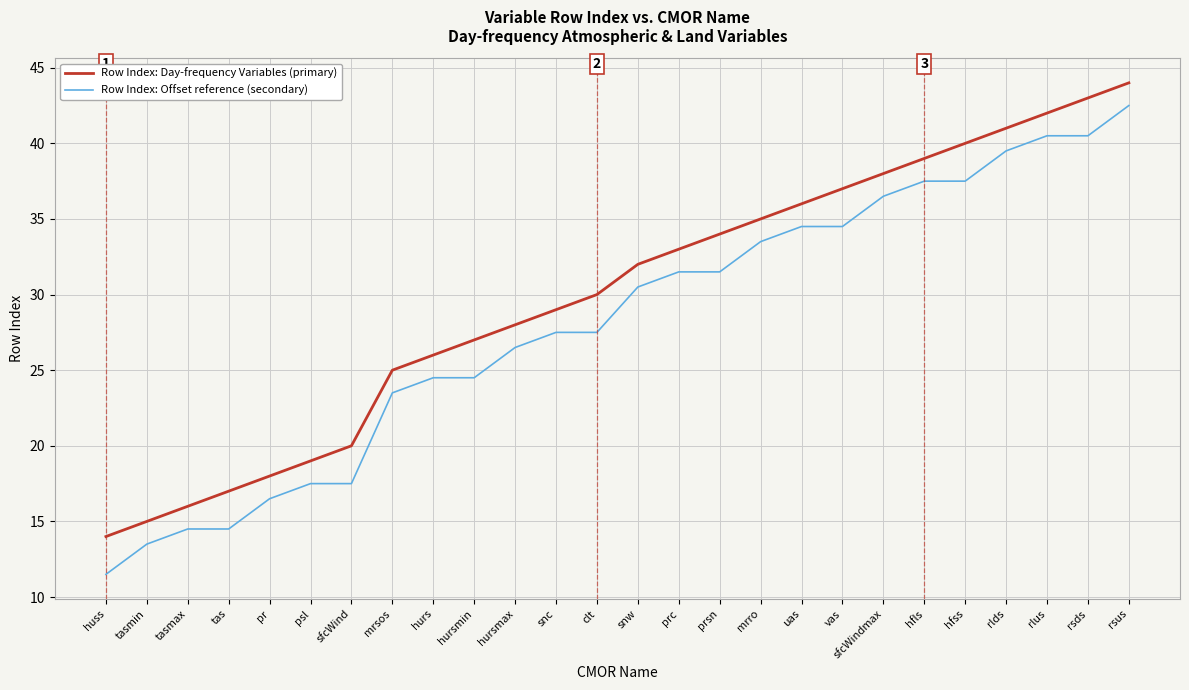

How many lines are shown in the chart?

2